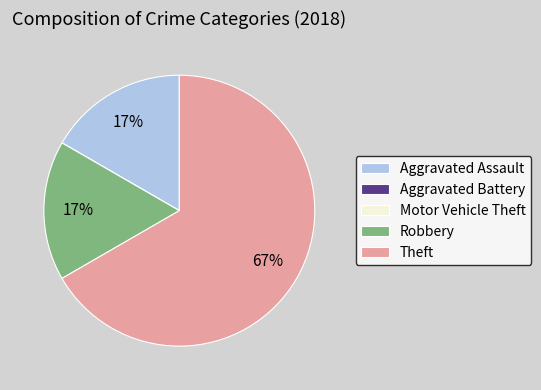

Does any single category account for the majority?

Yes